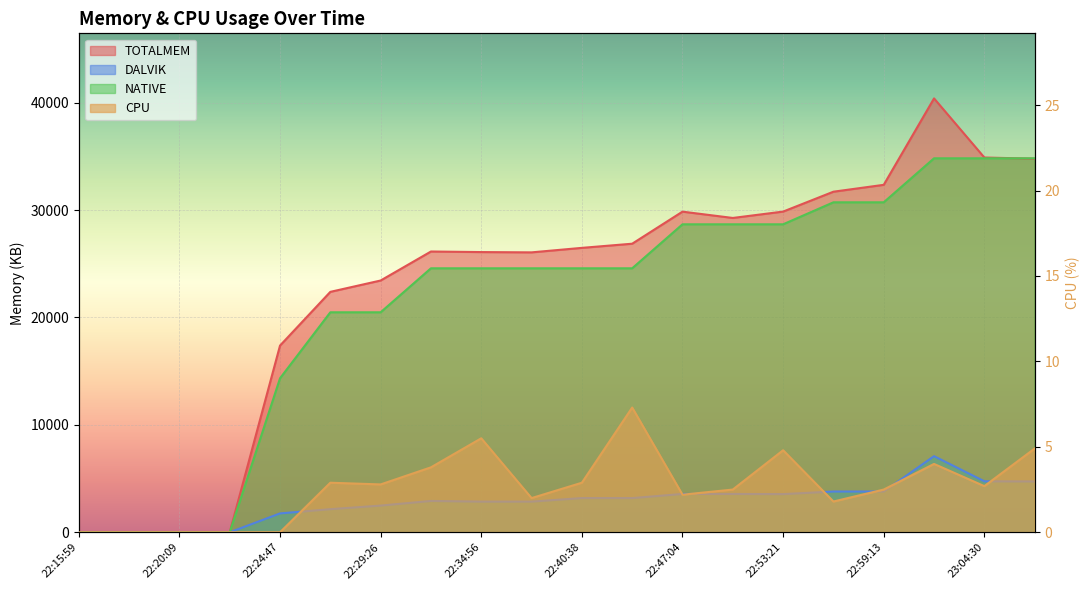

How many interior local valleys does the TOTALMEM series have?

2